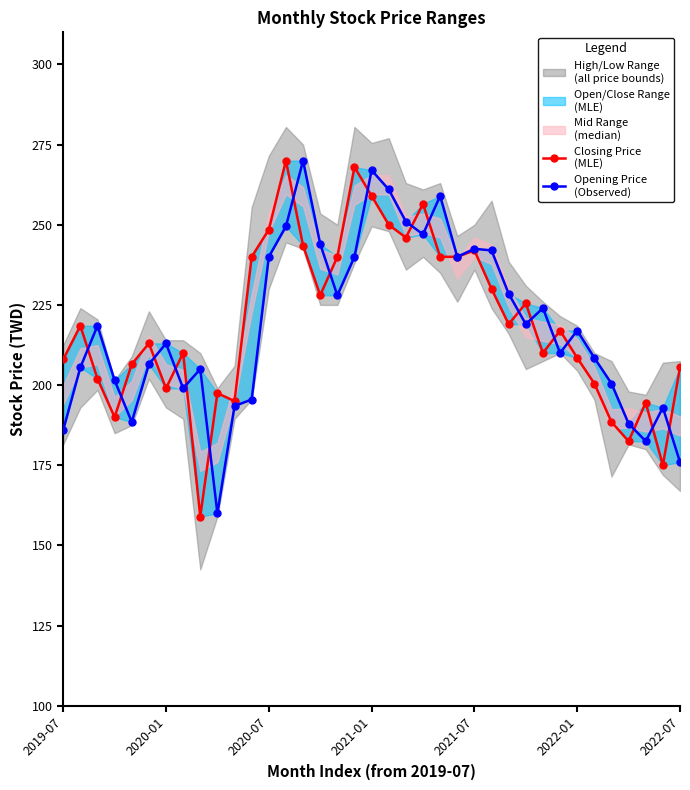

The value of Opening Price
(Observed) at 2022-01 is 294.5. True or false?

False